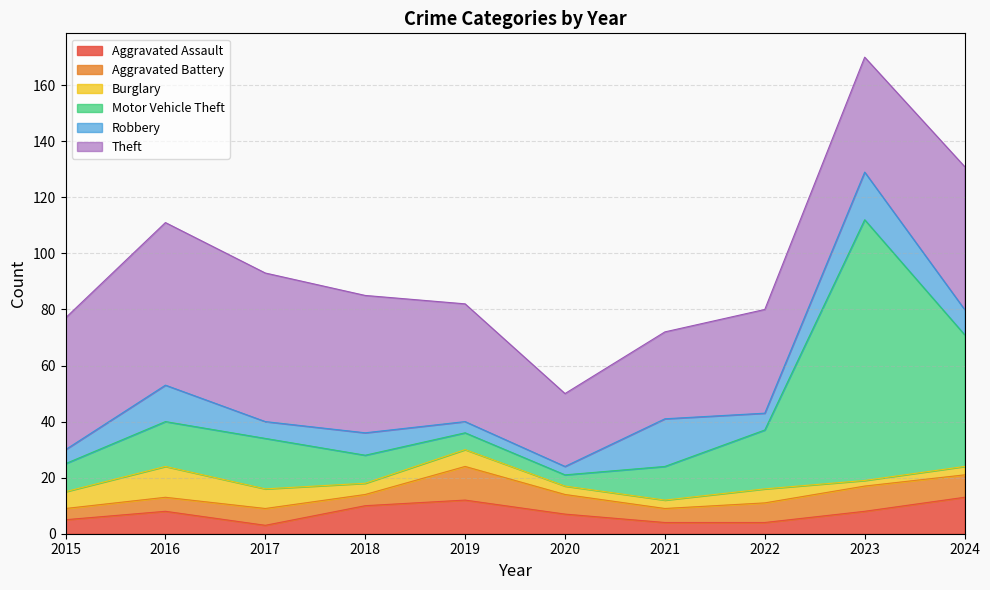

Reading left to right, transcribe all the data shown in this chart.

Aggravated Assault: 5	8	3	10	12	7	4	4	8	13
Aggravated Battery: 4	5	6	4	12	7	5	7	9	8
Burglary: 6	11	7	4	6	3	3	5	2	3
Motor Vehicle Theft: 10	16	18	10	6	4	12	21	93	47
Robbery: 5	13	6	8	4	3	17	6	17	9
Theft: 47	58	53	49	42	26	31	37	41	51